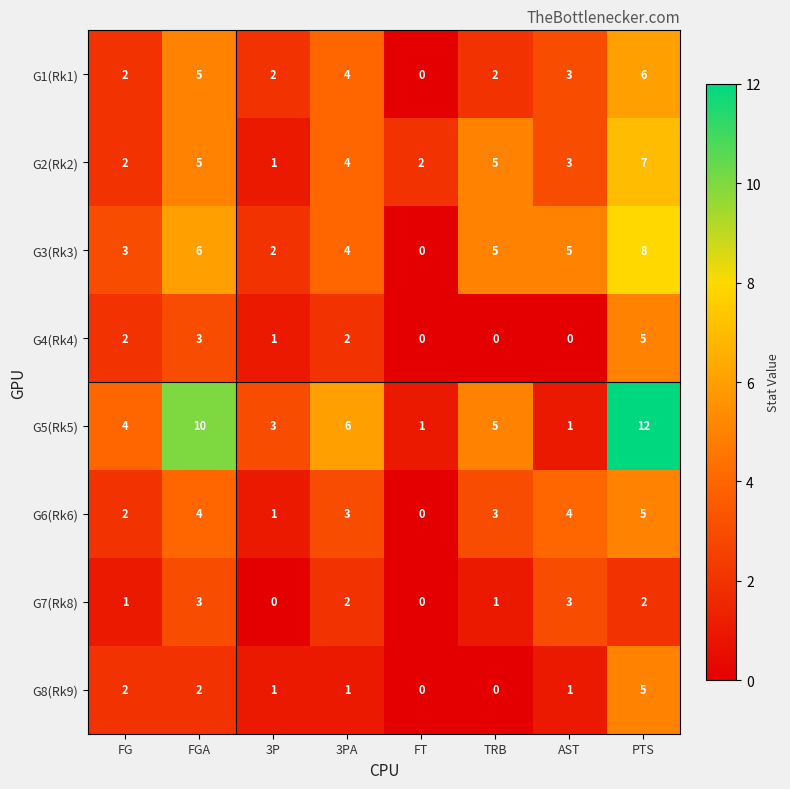

At which category is the sum across all series the highest?

PTS